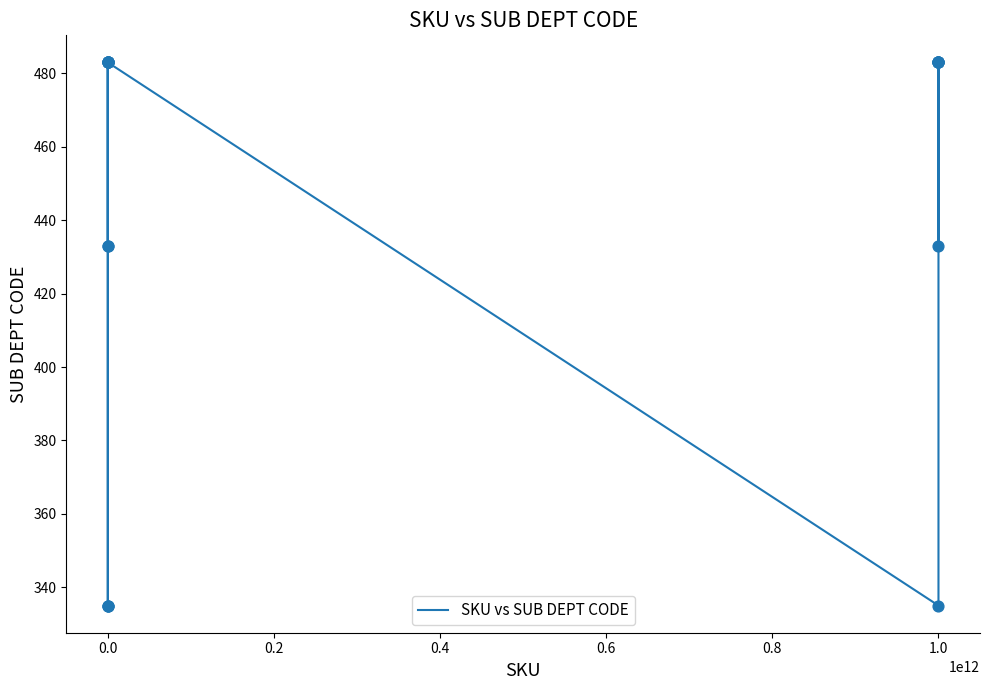

What is the smallest value displayed?

335